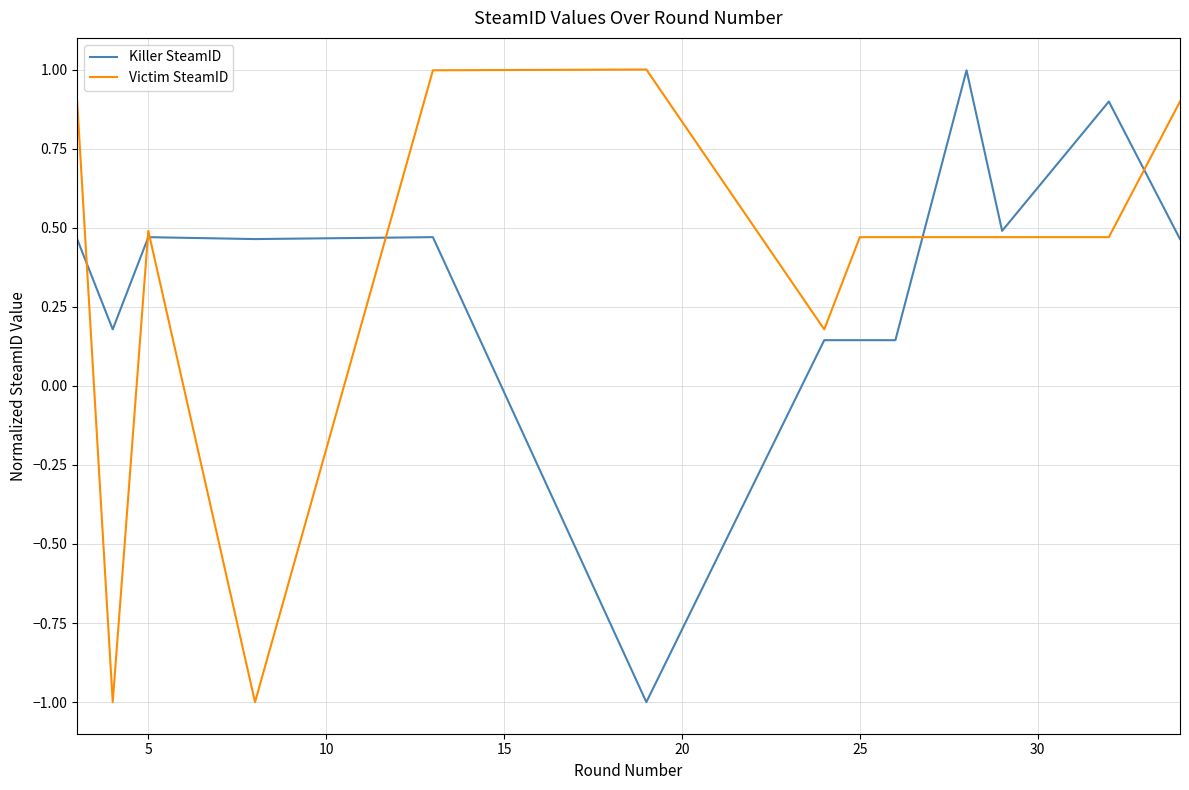

What is the highest value of the Victim SteamID series?

1.0